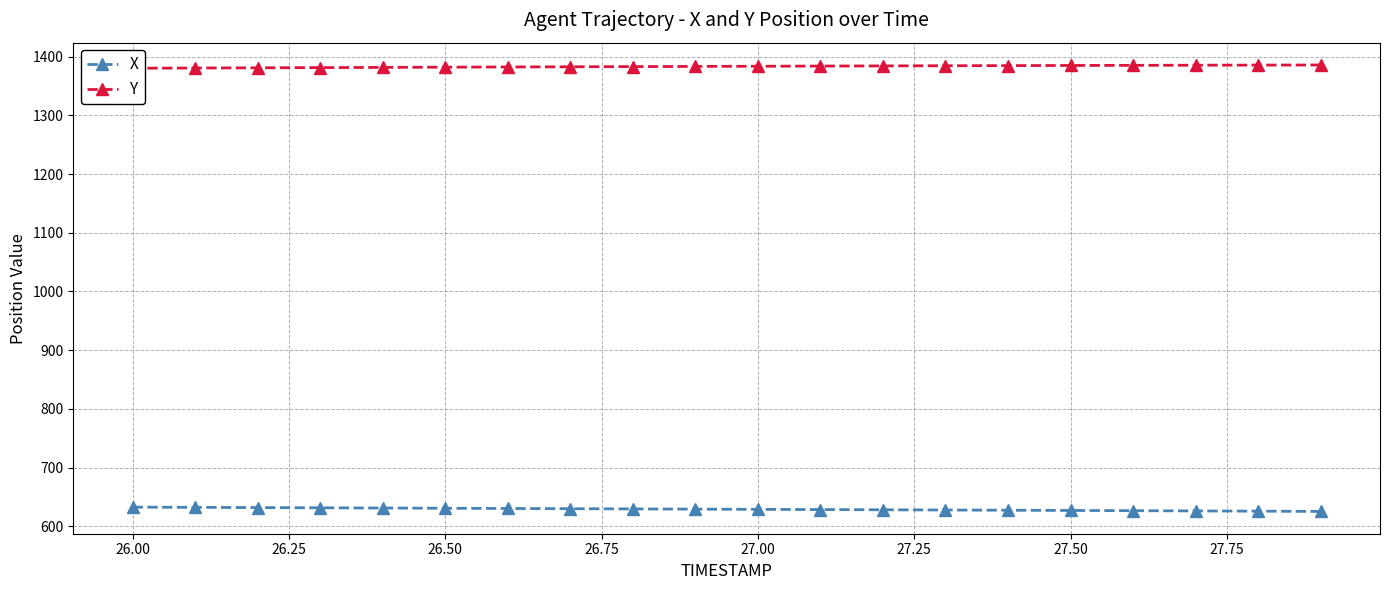

What are all the series names shown in the legend?

X, Y